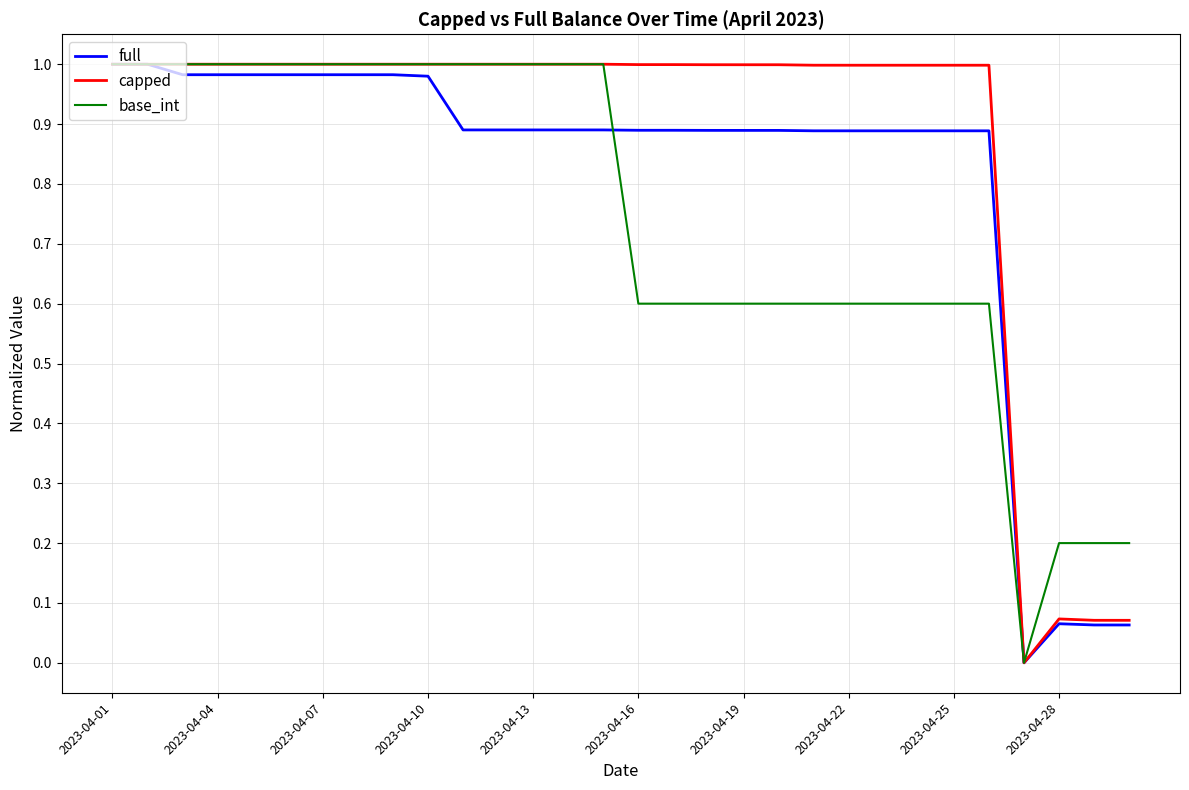

List the series in order of their overall mean, lowest first.

base_int, full, capped